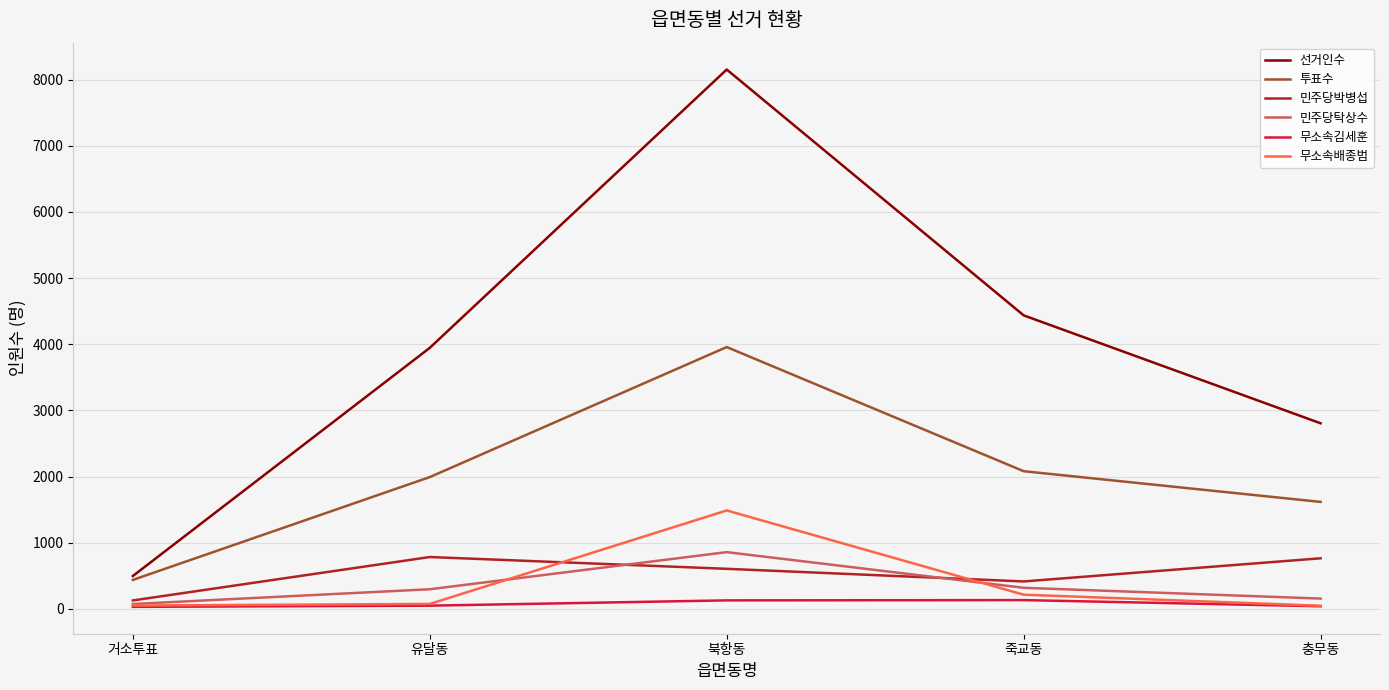

At which label does 선거인수 reach its minimum?

거소투표